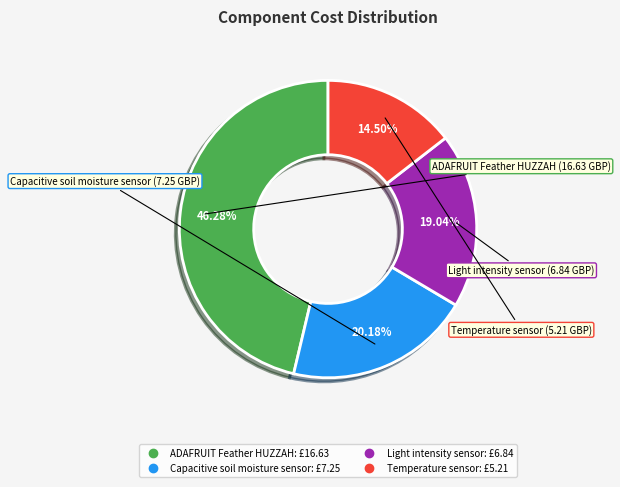

To the nearest percent, what portion does Light intensity sensor represent?

19%